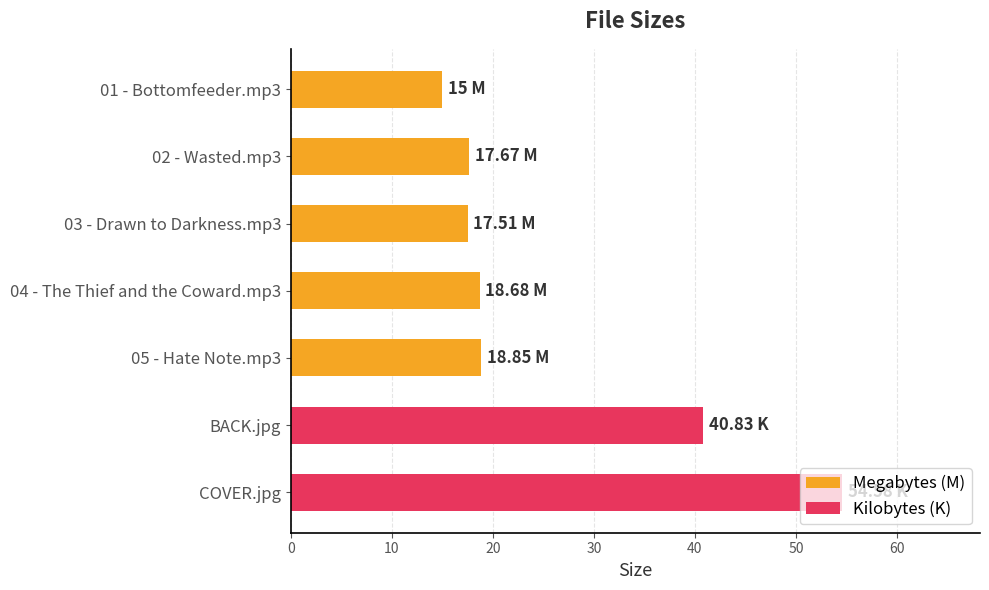

At which label is the value closest to 34?

BACK.jpg